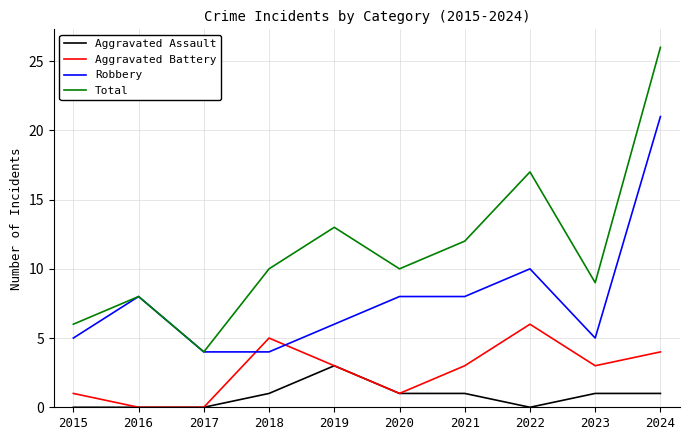

The value of Robbery at 2023 is 7. True or false?

False